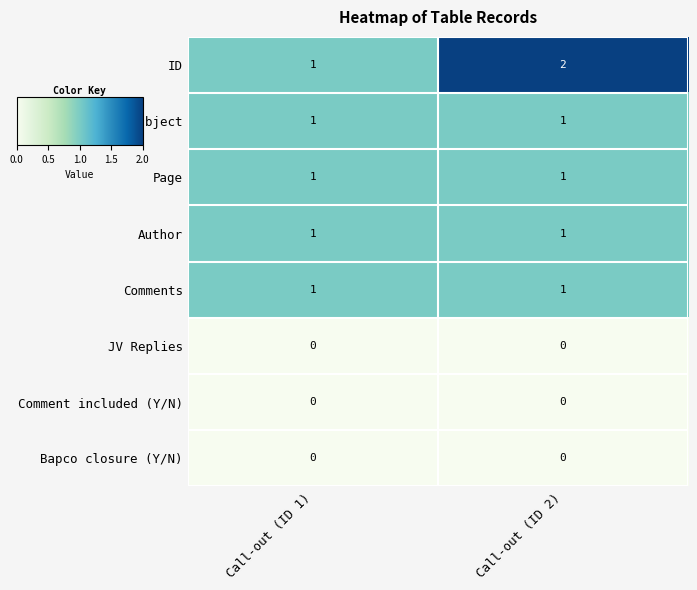

What is the sum of all ID values?

3